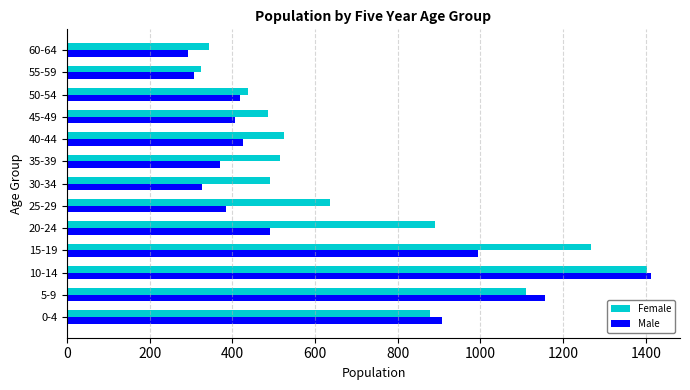

What is the difference between the Female values at 55-59 and 10-14?

1080